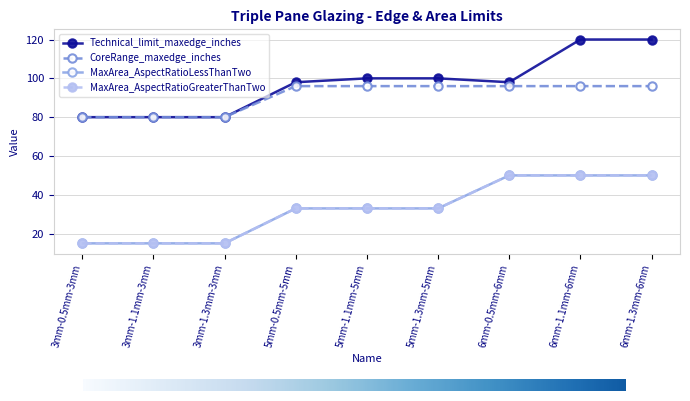

Which category has the highest value in the Technical_limit_maxedge_inches series?

6mm-1.1mm-6mm